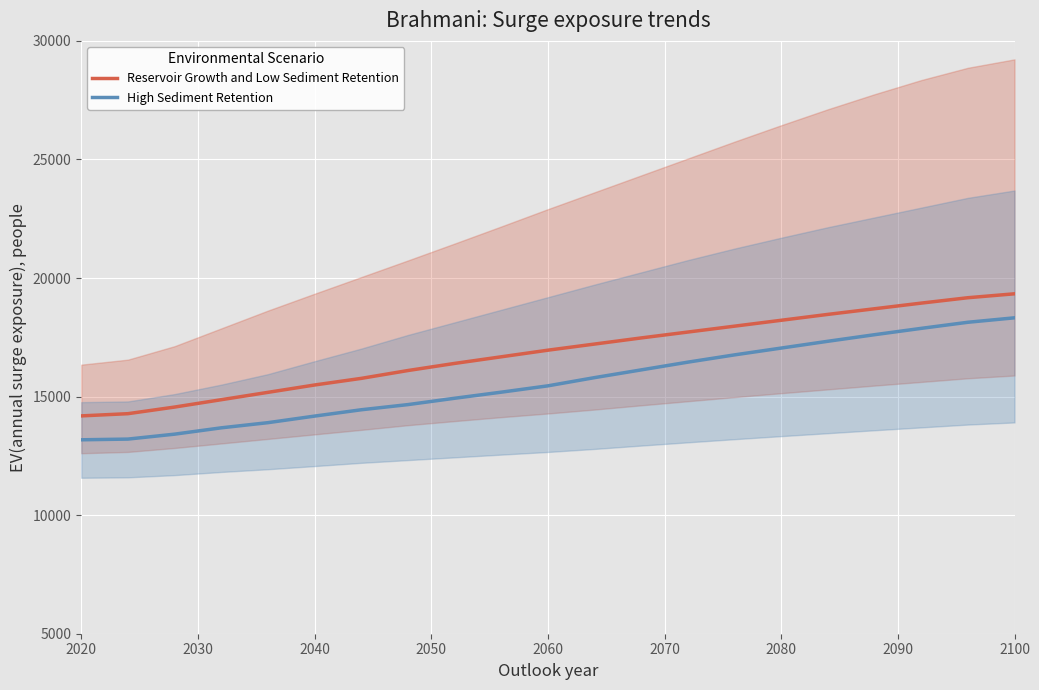

Which category has the lowest value across all series?

2020